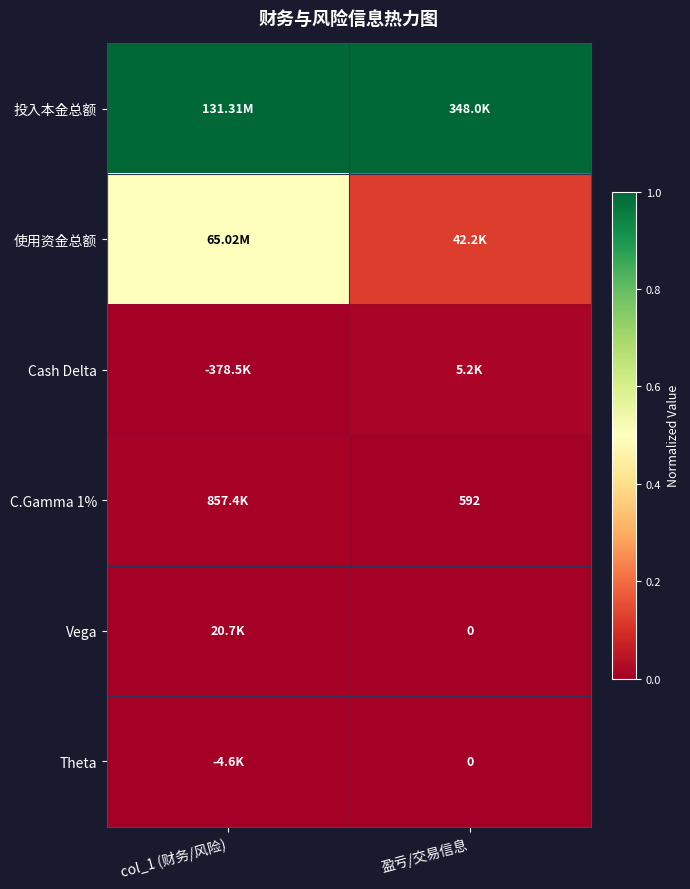

At col_1 (财务/风险), list the series in order from largest to smallest.

投入本金总额, 使用资金总额, C.Gamma 1%, Vega, Theta, Cash Delta